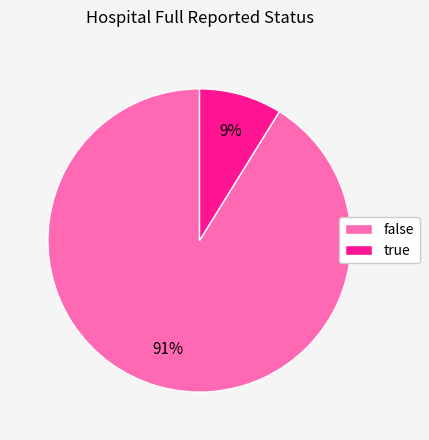

Between true and false, which is larger?

false